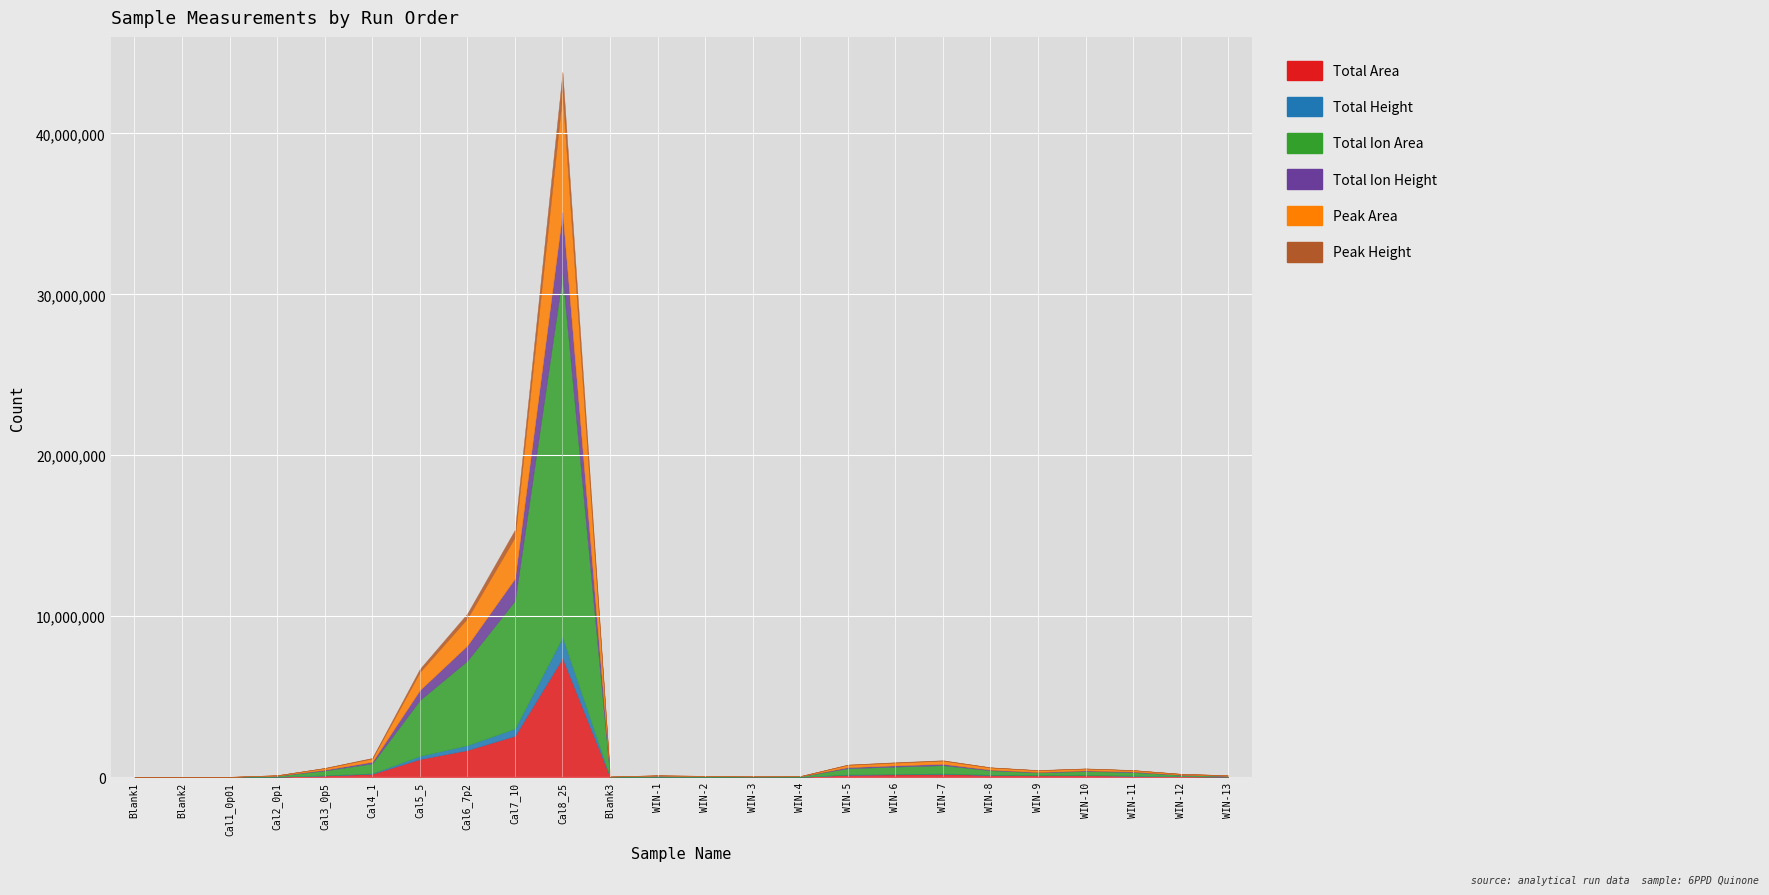

How many values in Total Ion Area are above zero?

23